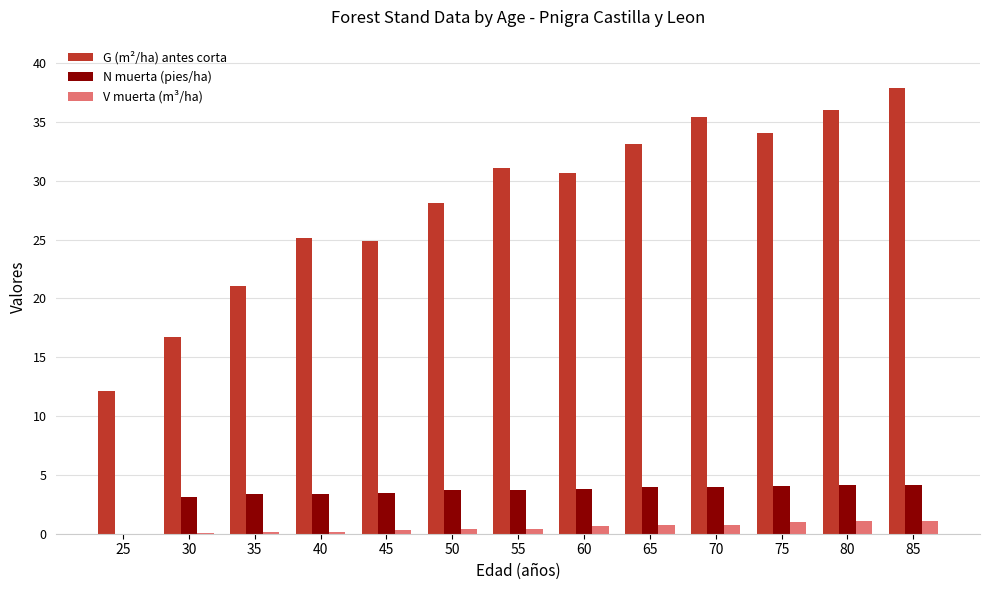

Which series has the largest range (max minus min)?

G (m²/ha) antes corta